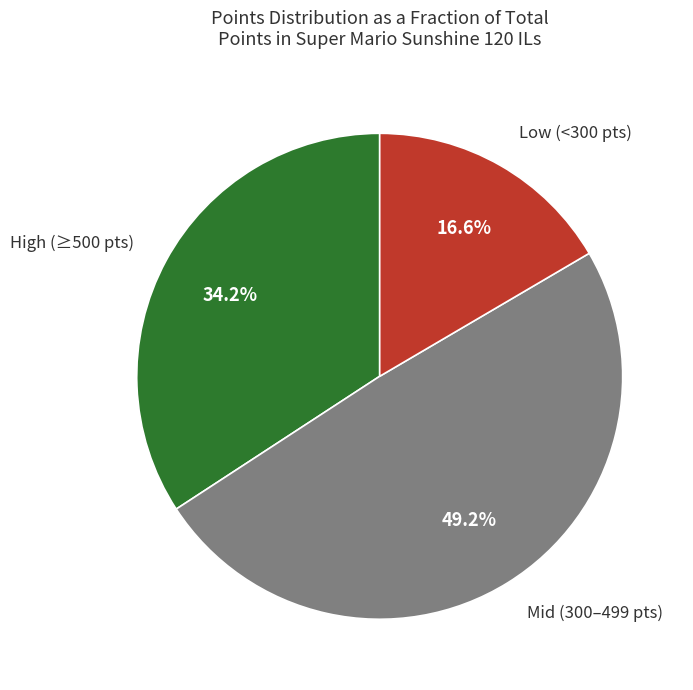

Is there any slice that represents more than half of the pie?

No